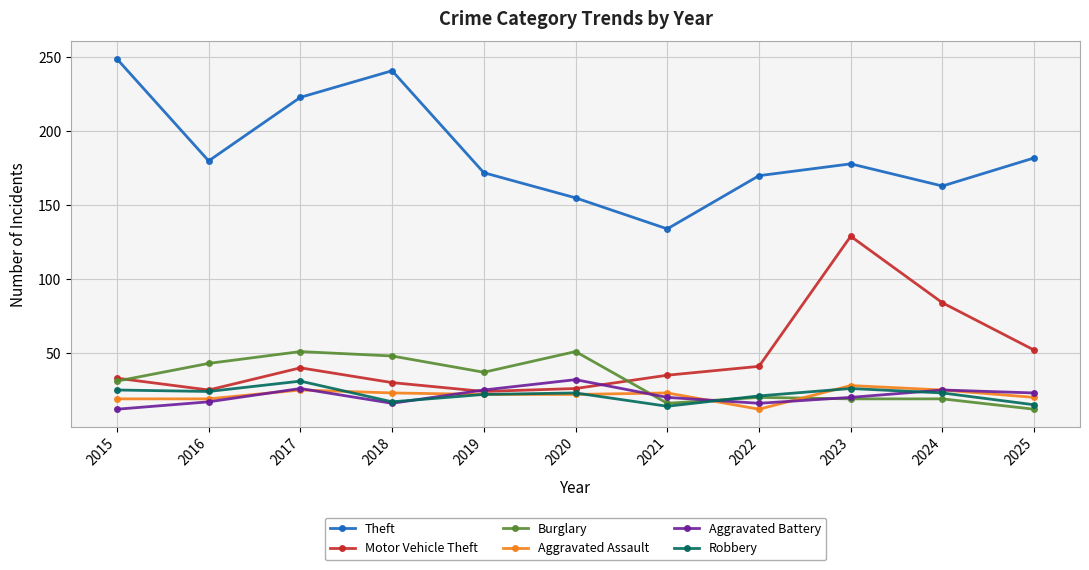

What is the approximate value of Motor Vehicle Theft at 2023, to the nearest 10?

130